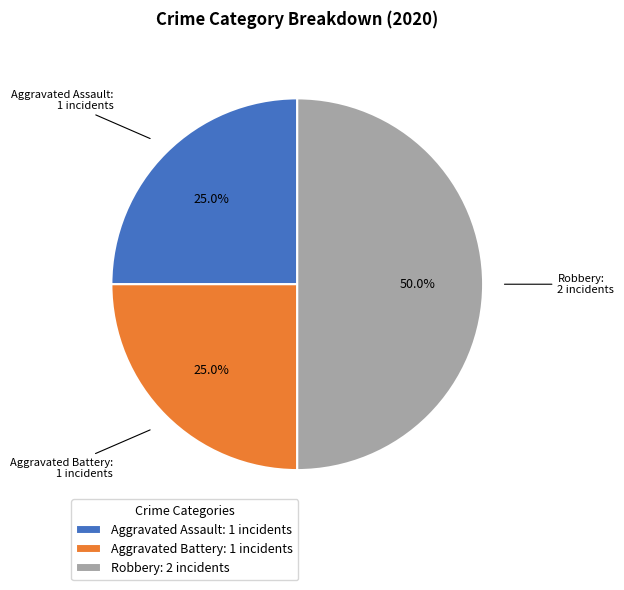

To the nearest percent, what percentage of the pie is Aggravated Battery?

25%